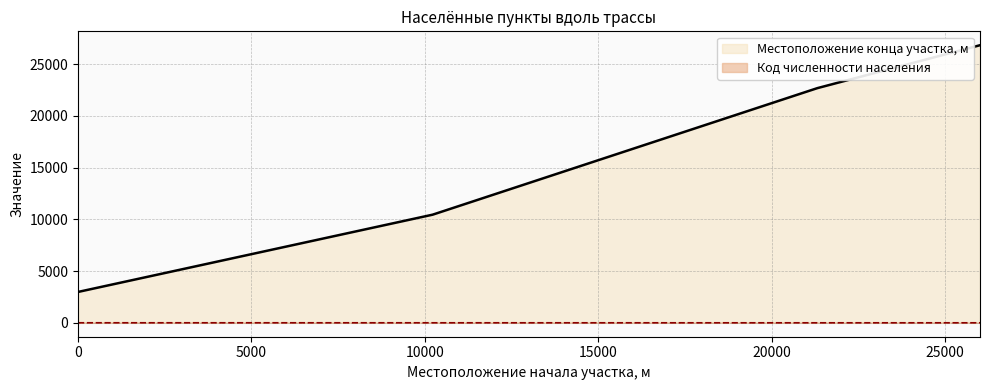

True or false: Местоположение конца участка, м and Код численности населения cross at least once.

False